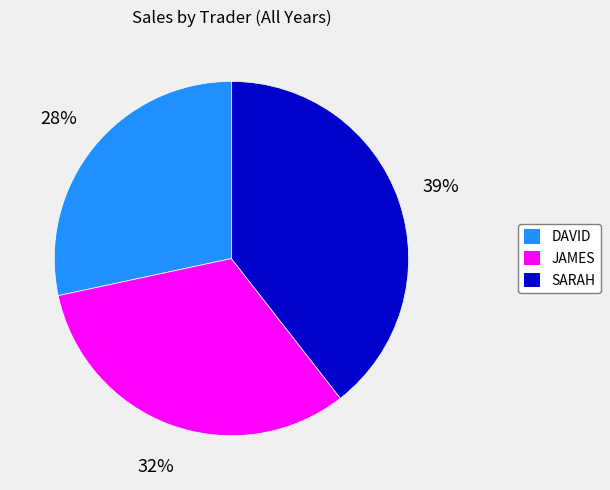

Combined, do JAMES and DAVID account for over 50%?

Yes